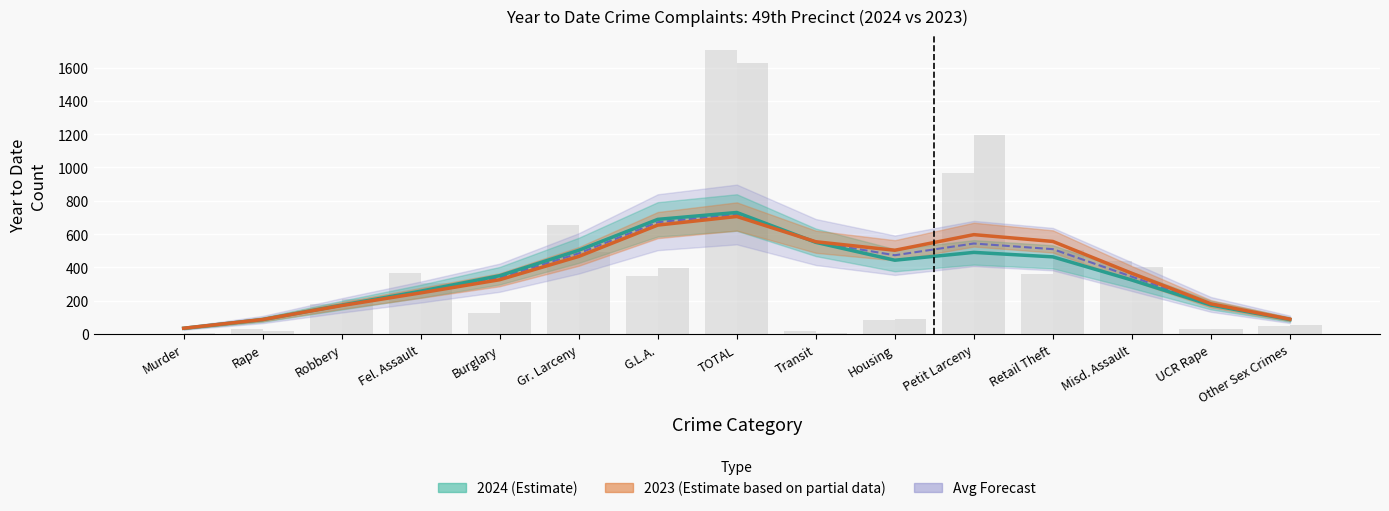

Reading left to right, extract all data points from this chart.

2024: Murder=3	Rape=29	Robbery=181	Fel. Assault=364	Burglary=128	Gr. Larceny=652	G.L.A.=346	TOTAL=1703	Transit=18	Housing=85	Petit Larceny=967	Retail Theft=363	Misd. Assault=436	UCR Rape=33	Other Sex Crimes=48
2023: Murder=5	Rape=20	Robbery=211	Fel. Assault=306	Burglary=193	Gr. Larceny=492	G.L.A.=398	TOTAL=1625	Transit=9	Housing=93	Petit Larceny=1197	Retail Theft=503	Misd. Assault=401	UCR Rape=29	Other Sex Crimes=55